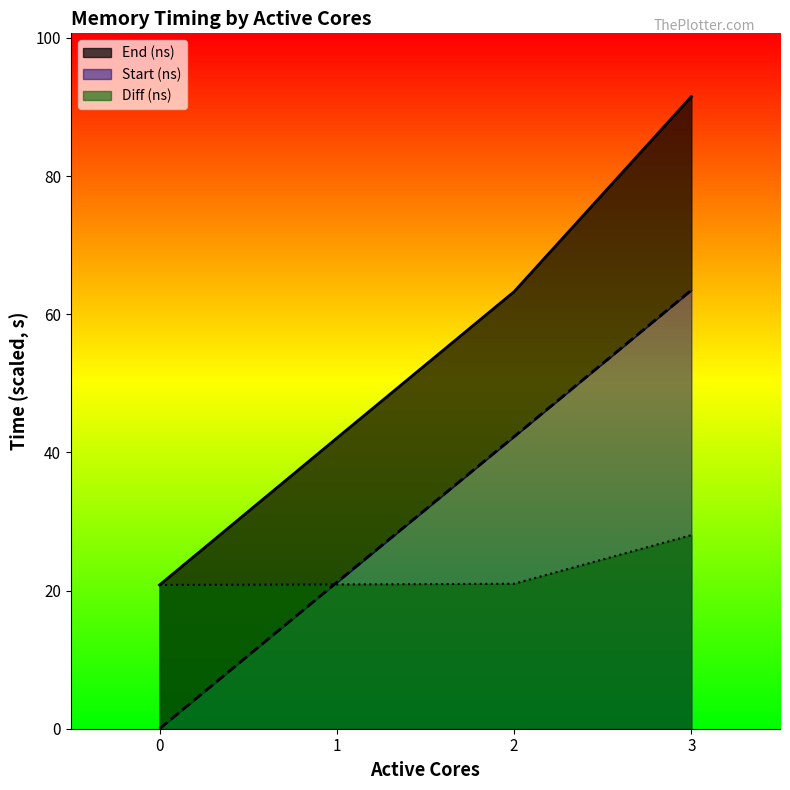

What is the value of the Diff (ns) point at the 3rd from the left?

21.0